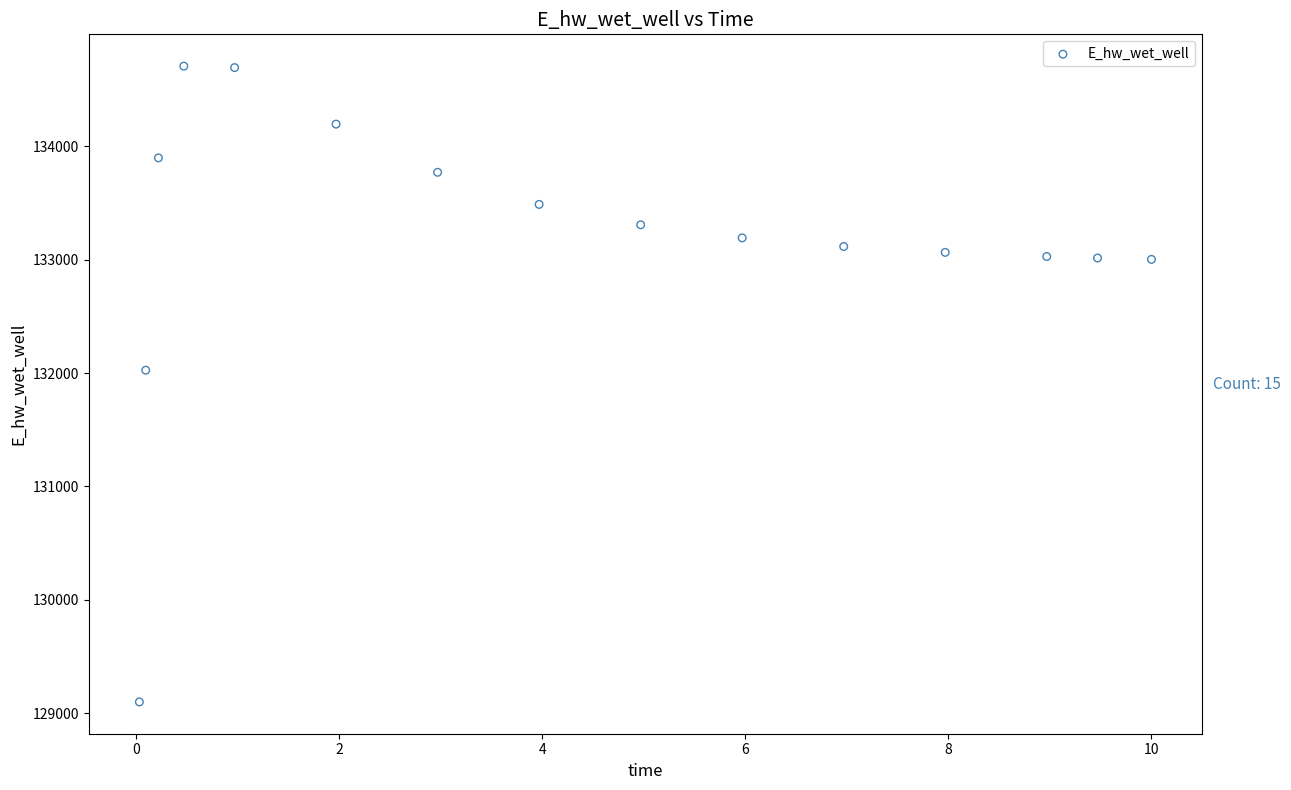

What Y value in the scatter plot is closest to 131903?

132025.5